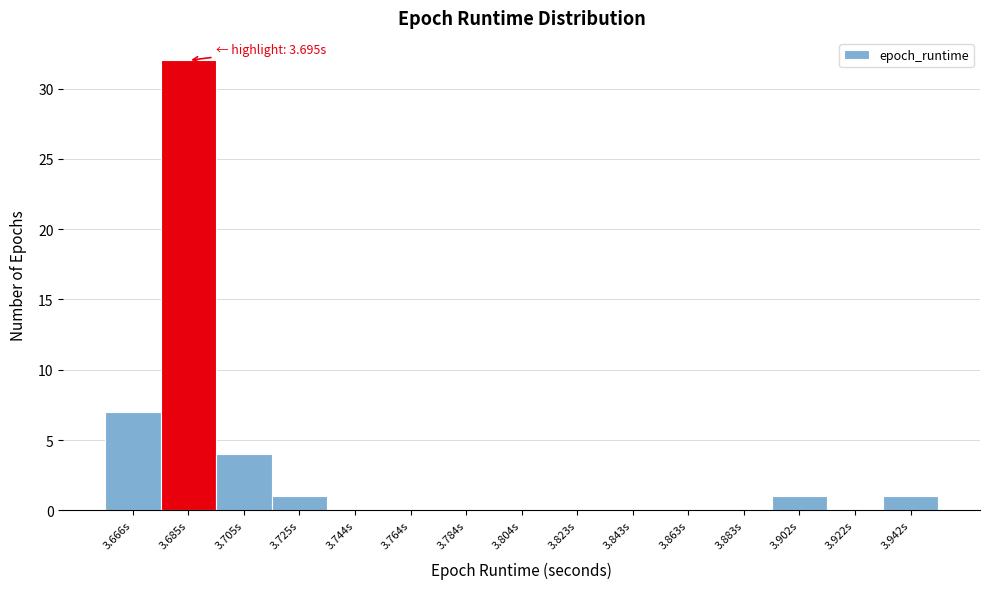

Reading right to left, transcribe all the data shown in this chart.

3.942s=1	3.922s=0	3.902s=1	3.883s=0	3.863s=0	3.843s=0	3.823s=0	3.804s=0	3.784s=0	3.764s=0	3.744s=0	3.725s=1	3.705s=4	3.685s=32	3.666s=7